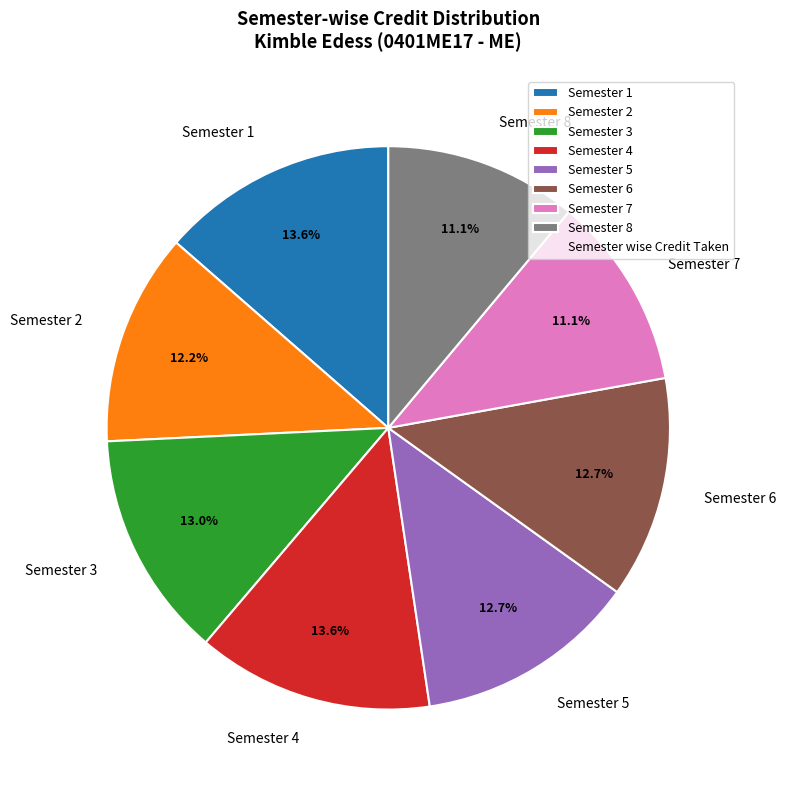

Which has a higher value, Semester 3 or Semester 4?

Semester 4